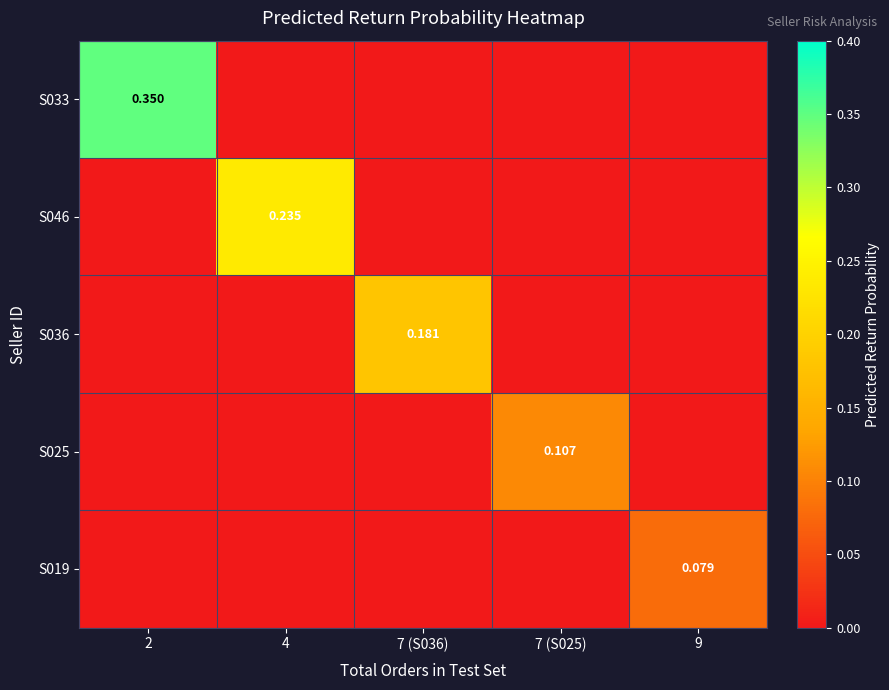

At how many categories does at least one series exceed 0?

5